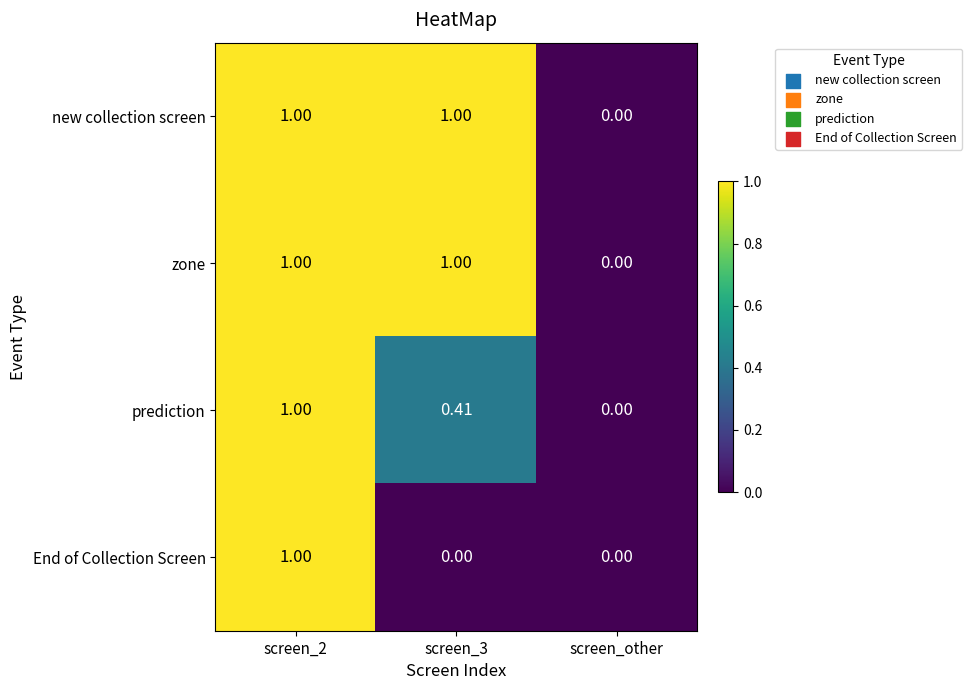

At which category is the sum across all series the highest?

screen_2